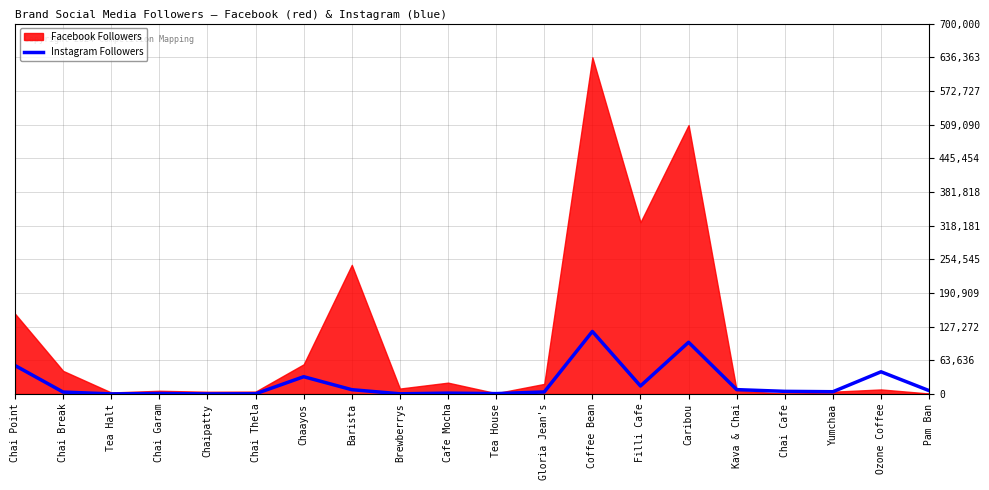

Is it true that Instagram Followers equals 32500 at Chaayos?

True